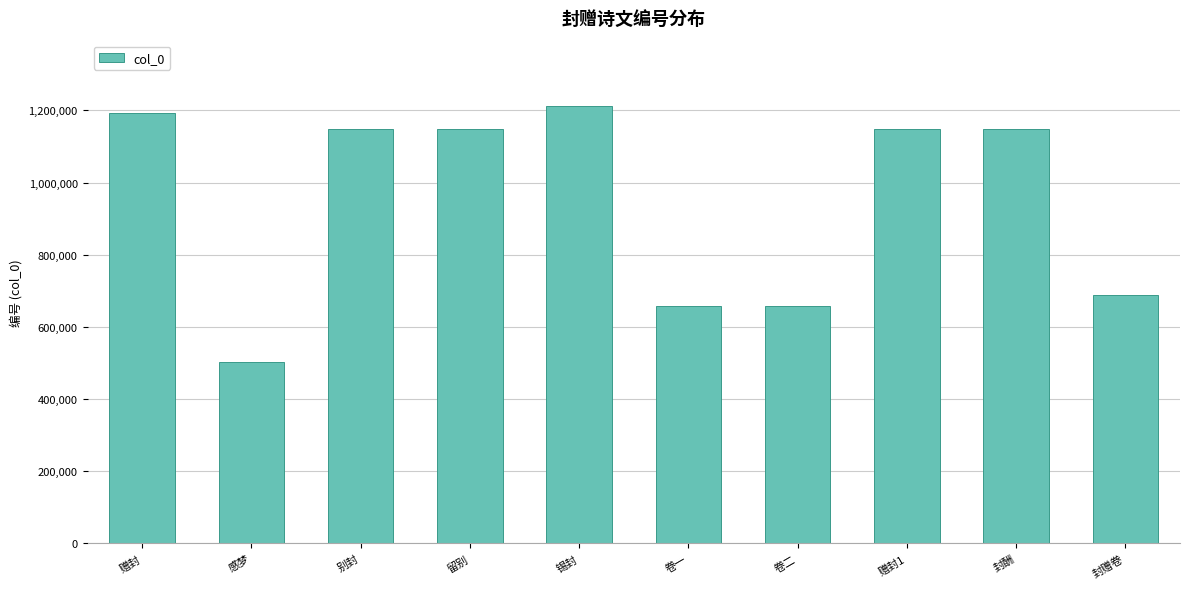

Approximately how many times larger is the value at 别封 compared to 赠封1?

1.0